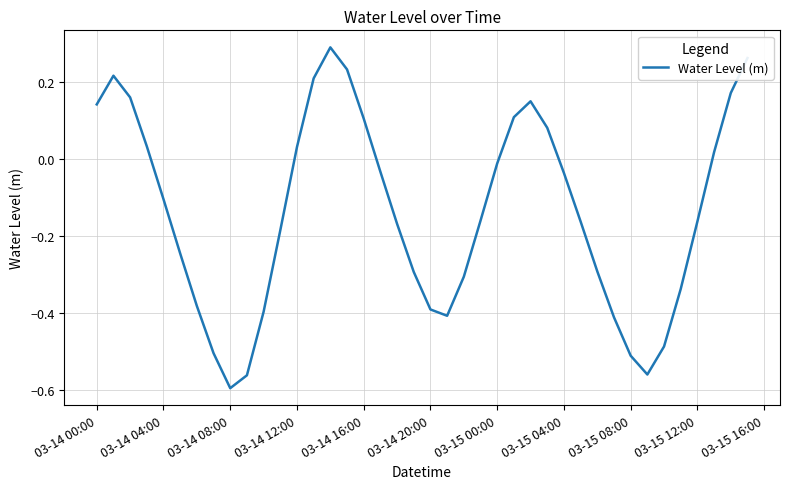

What is the difference between the maximum and minimum values?

0.9